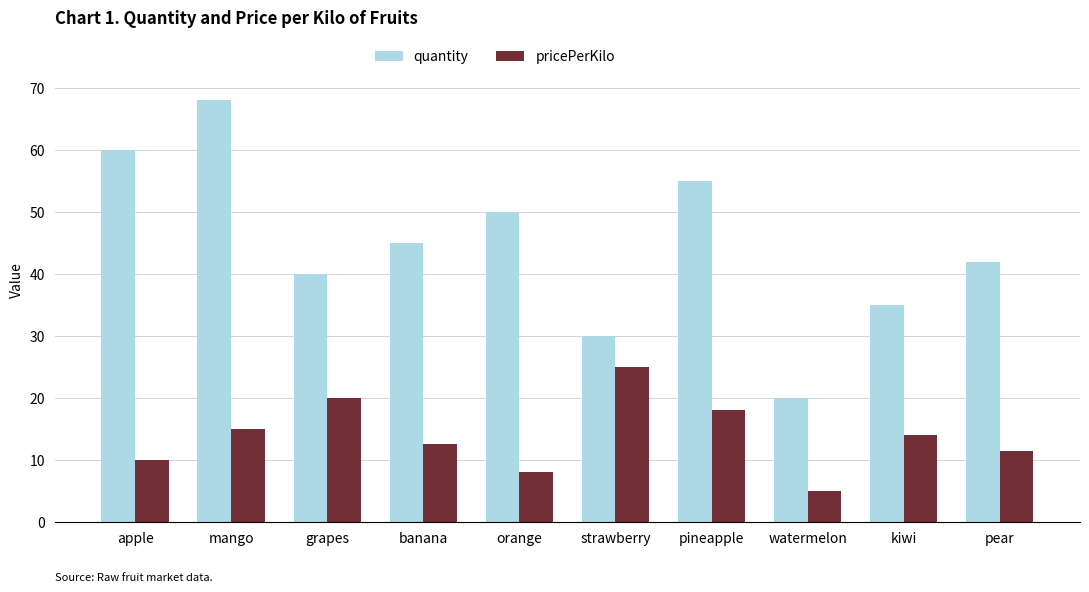

What is the average value of the pricePerKilo series?

13.9